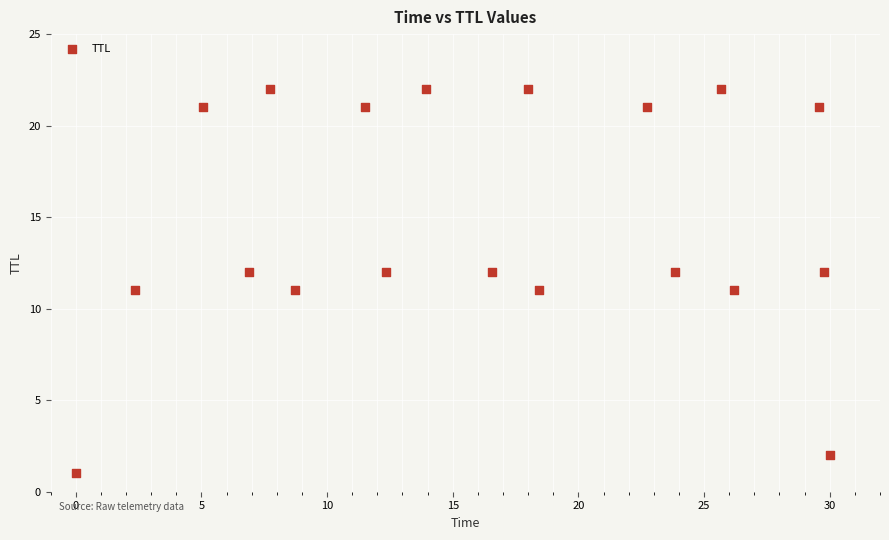

What is the range of Y values (max minus min)?

21